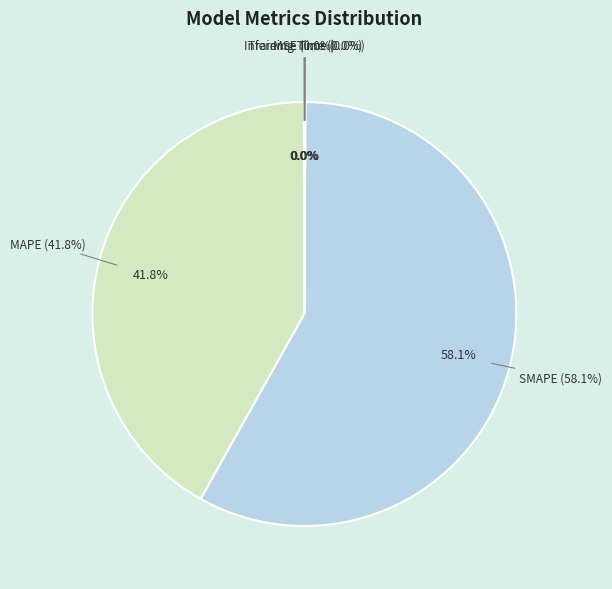

Which category has the smallest portion of the pie?

Training Time